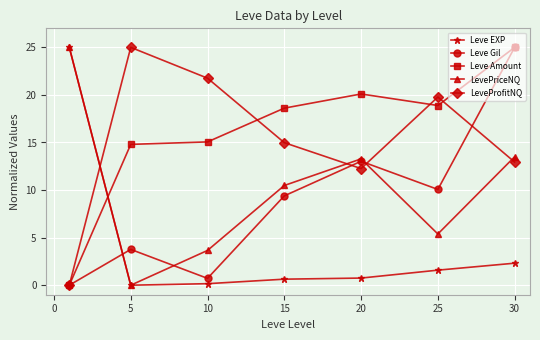

What is the sum of all Leve Amount values?

112.5